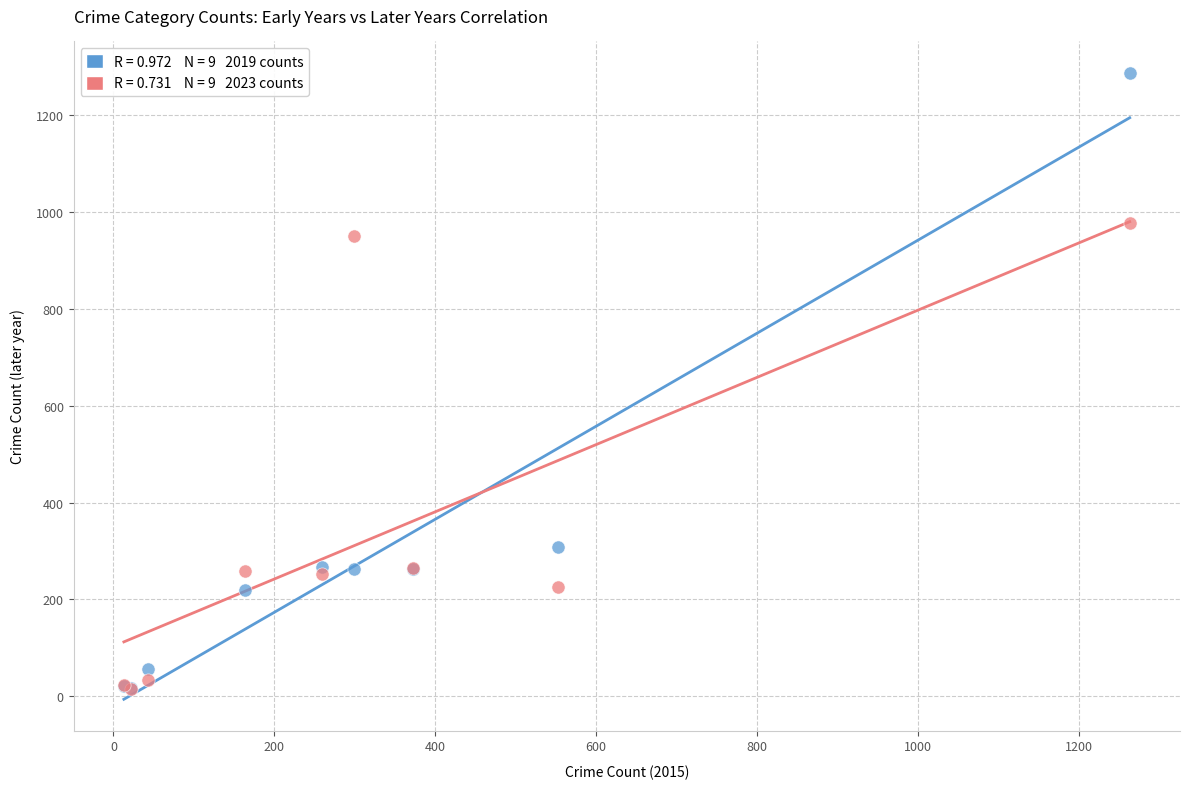

Across all series, what Y value is closest to 651?

951